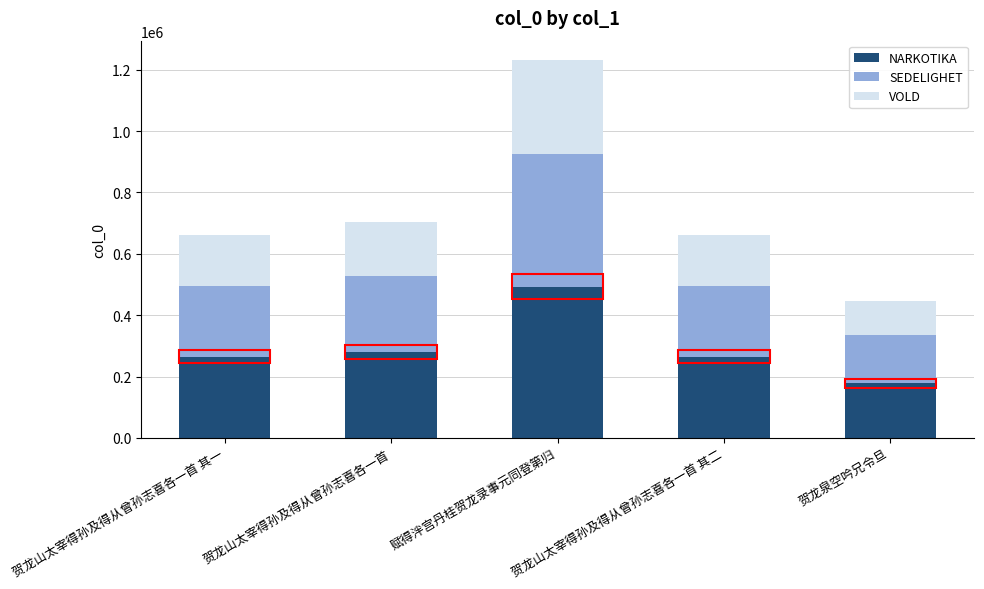

What is the total value across all series at 贺龙山太宰得孙及得从曾孙志喜各一首?

703011.0